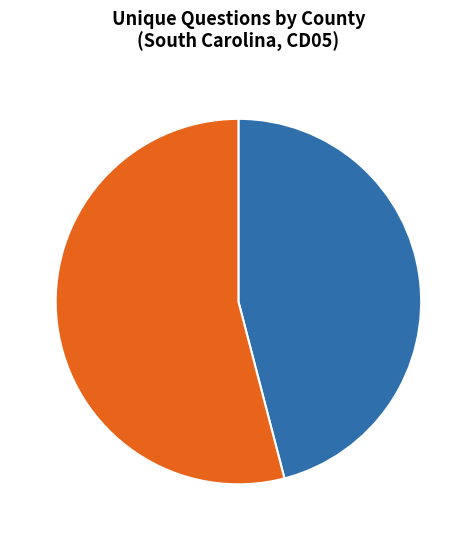

Count the number of slices in the pie.

2